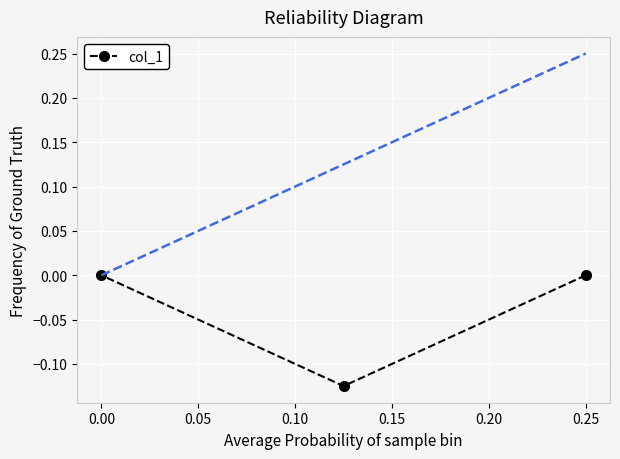

The value at 0.00 is 0.0. True or false?

True